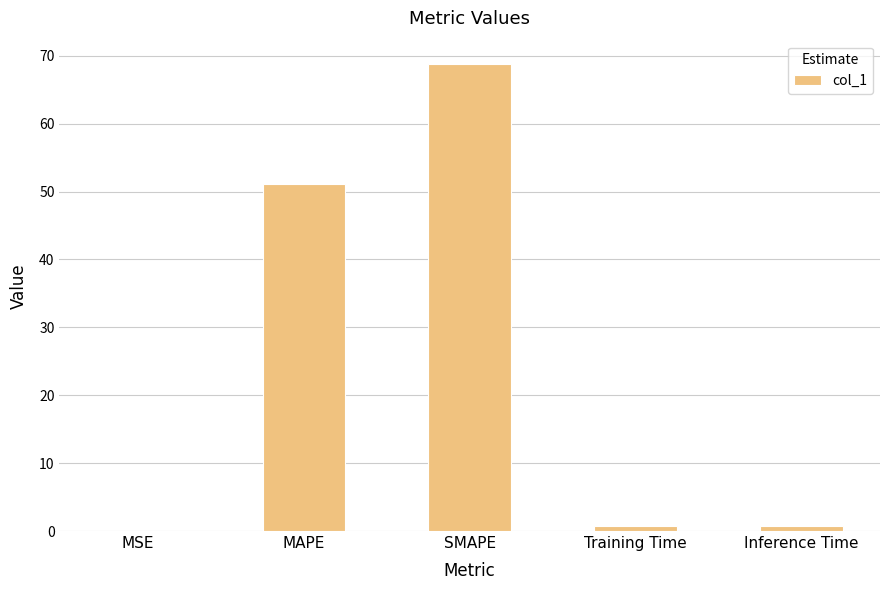

What is the change in value from MAPE to Training Time?

-50.5